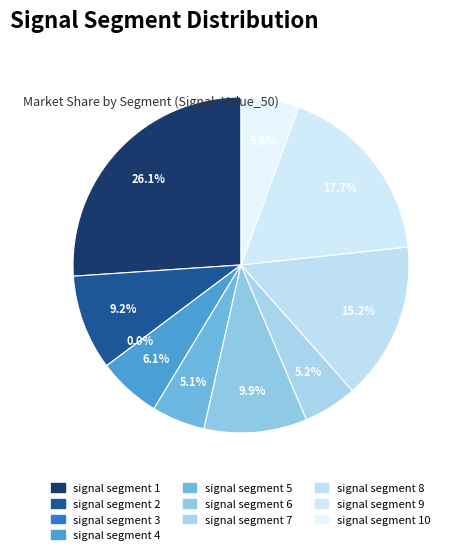

To the nearest percent, what percentage of the pie is signal segment 2?

9%